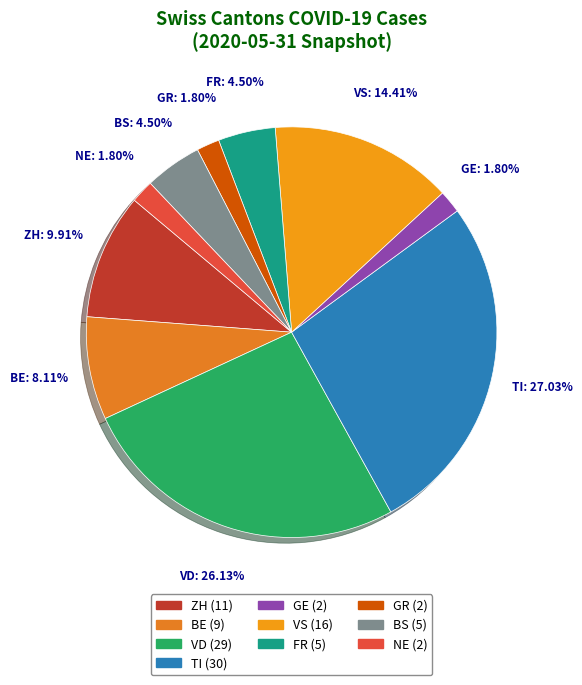

How many slices are in this pie chart?

10